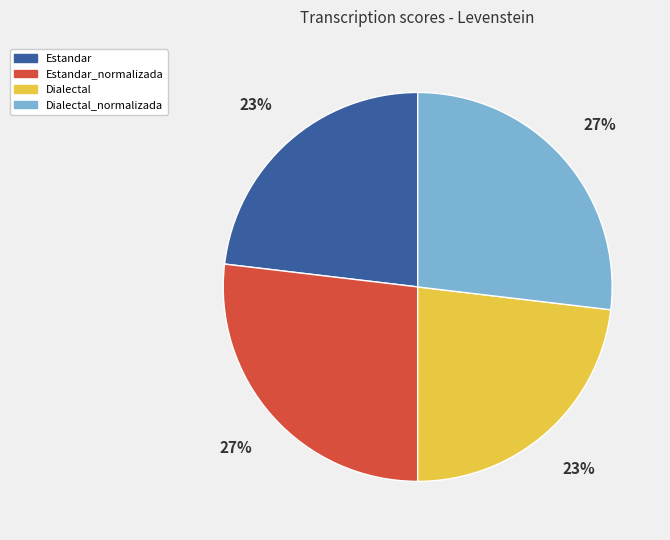

Is there any slice that represents more than half of the pie?

No